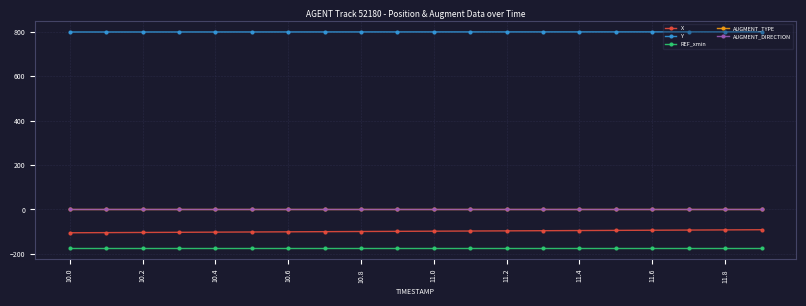

True or false: X and AUGMENT_DIRECTION intersect in this chart.

False